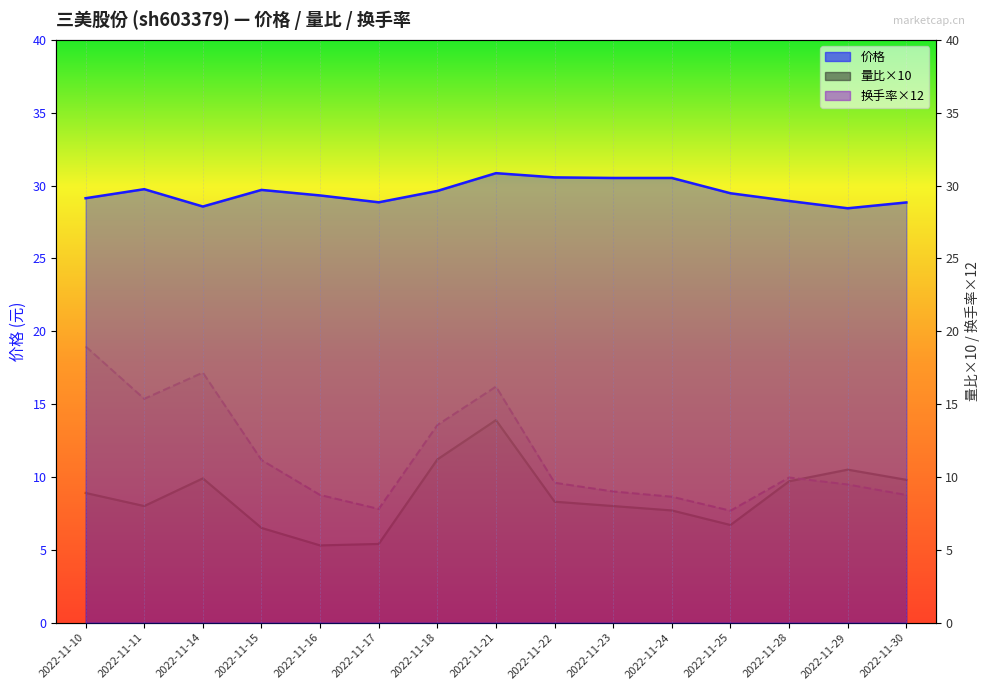

What is the total value across all series at 2022-11-25?

43.9